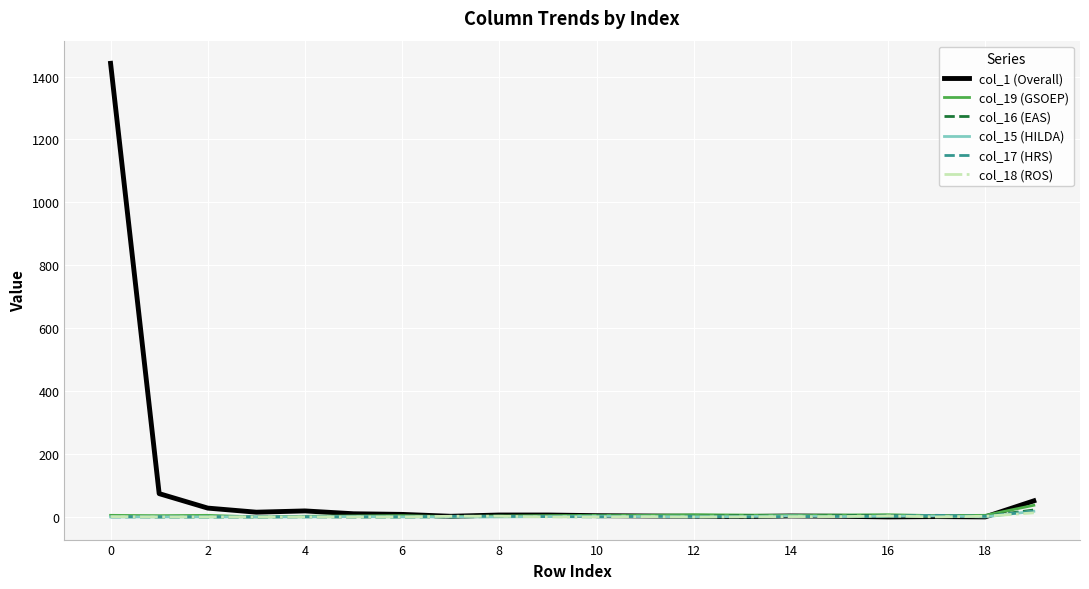

How many lines are shown in the chart?

6